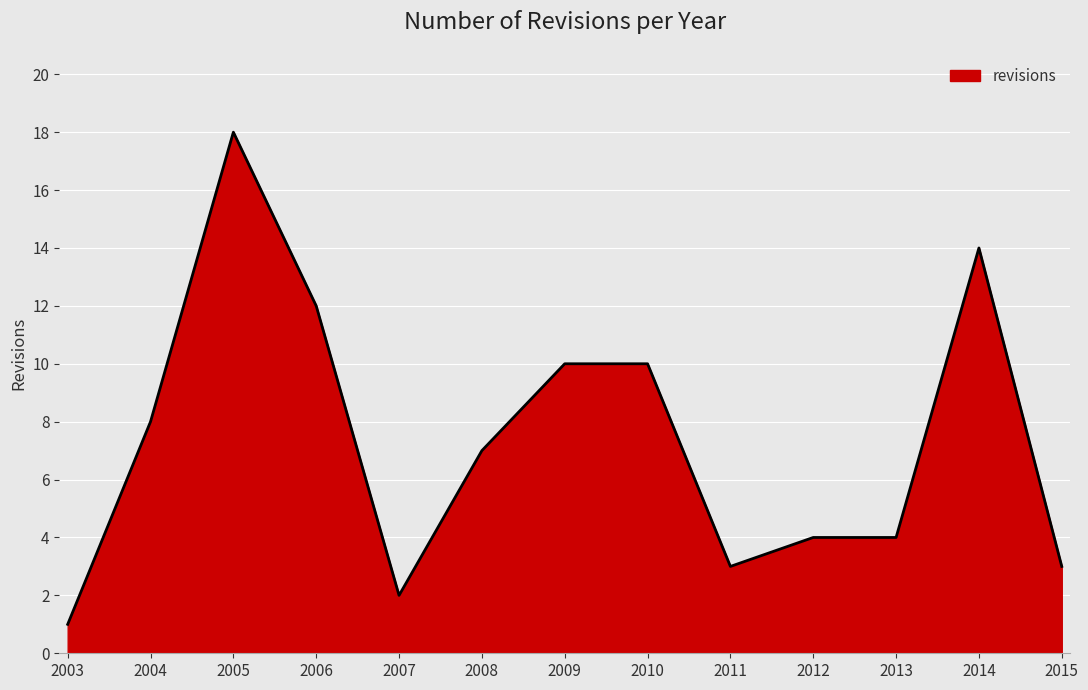

What is the greatest value displayed?

18